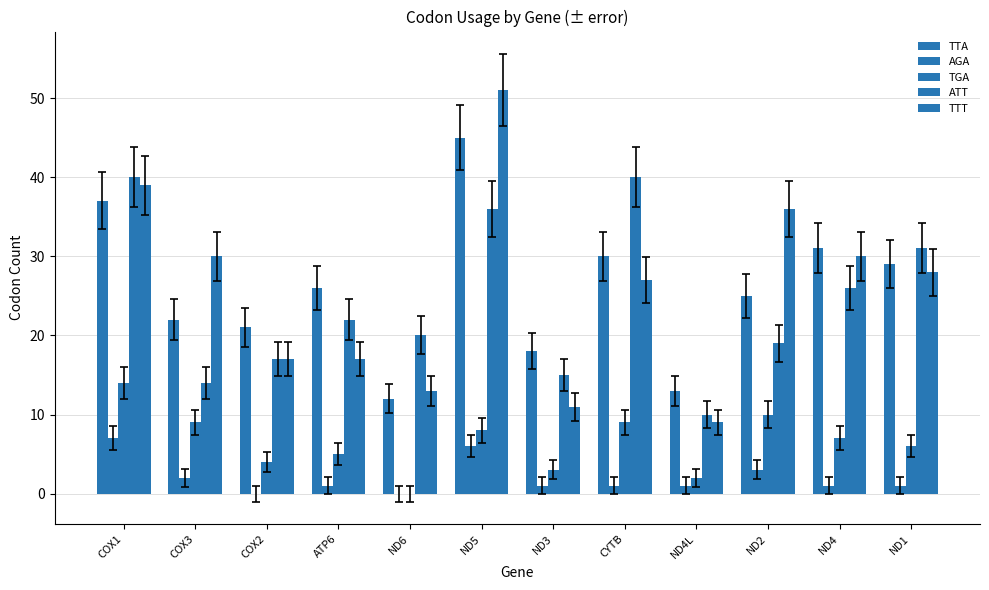

How many distinct data groups are displayed?

5